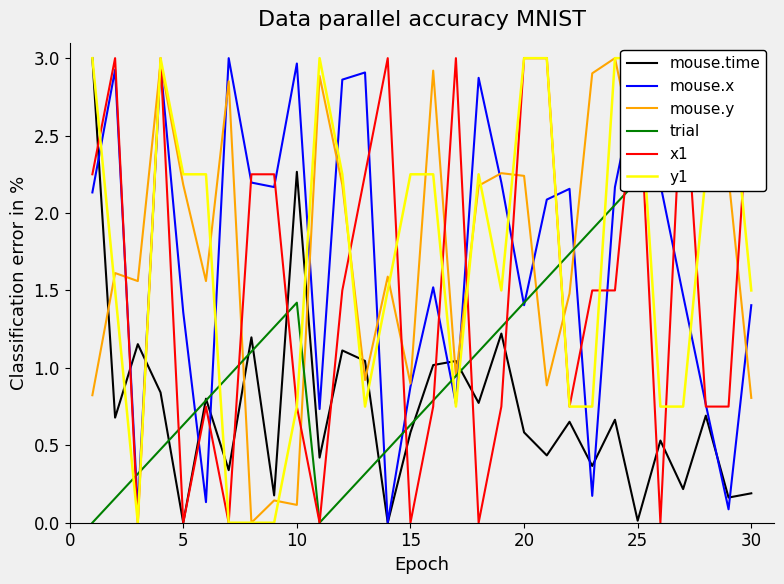

True or false: mouse.y and mouse.time cross at least once.

True